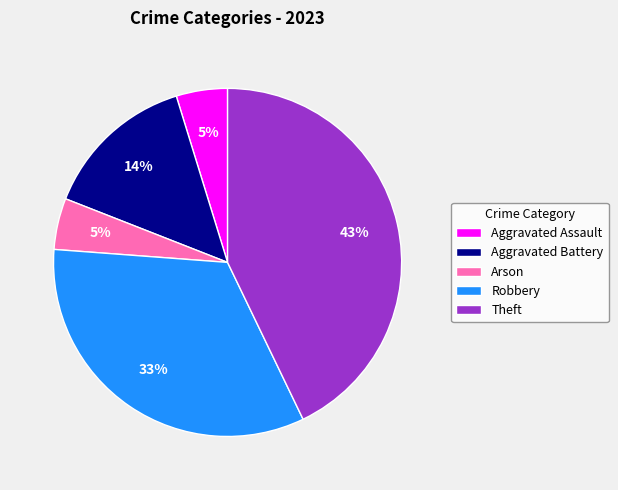

Combined, do Aggravated Assault and Aggravated Battery account for over 50%?

No